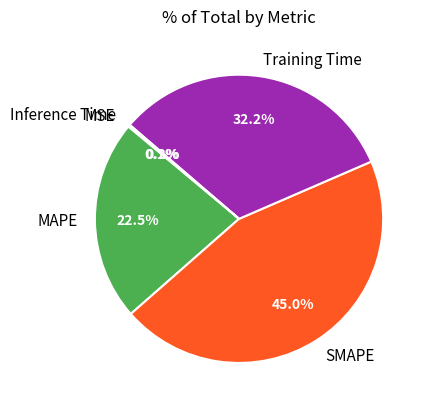

How much of the chart is everything except SMAPE?

55.0%